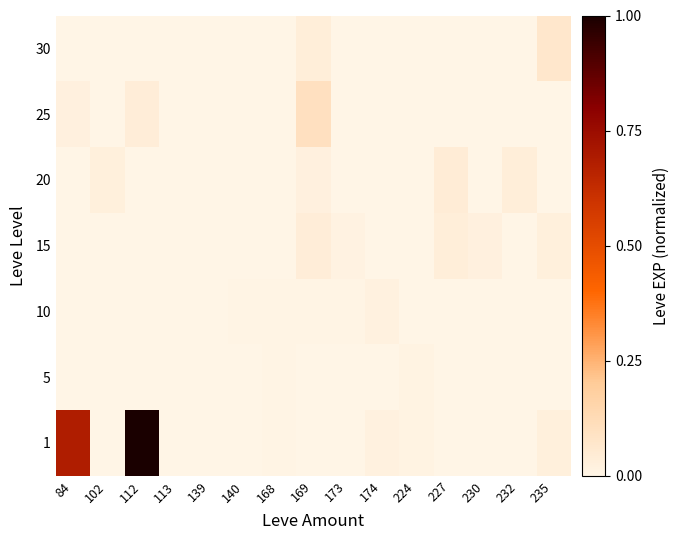

Which category has the highest value across all series?

112